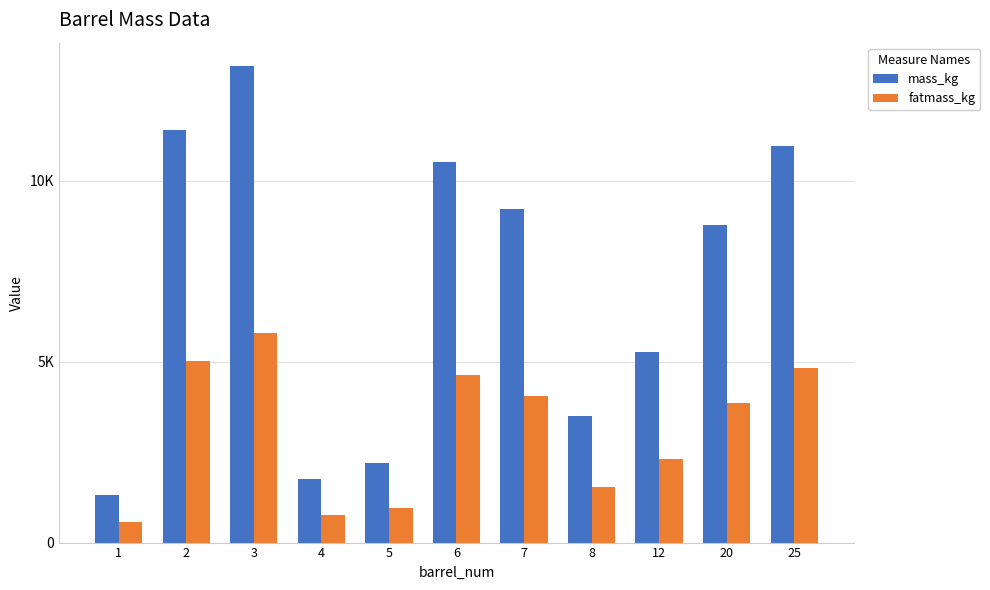

What is the difference between the maximum and minimum values in the mass_kg series?

11837.6